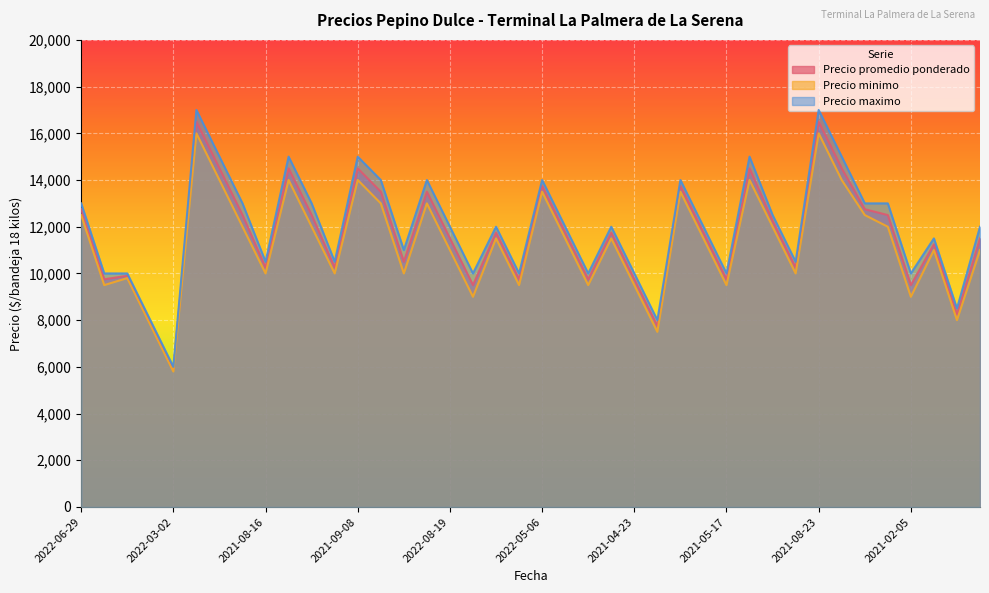

What is the approximate value of Precio minimo at 2021-03-10?

11000